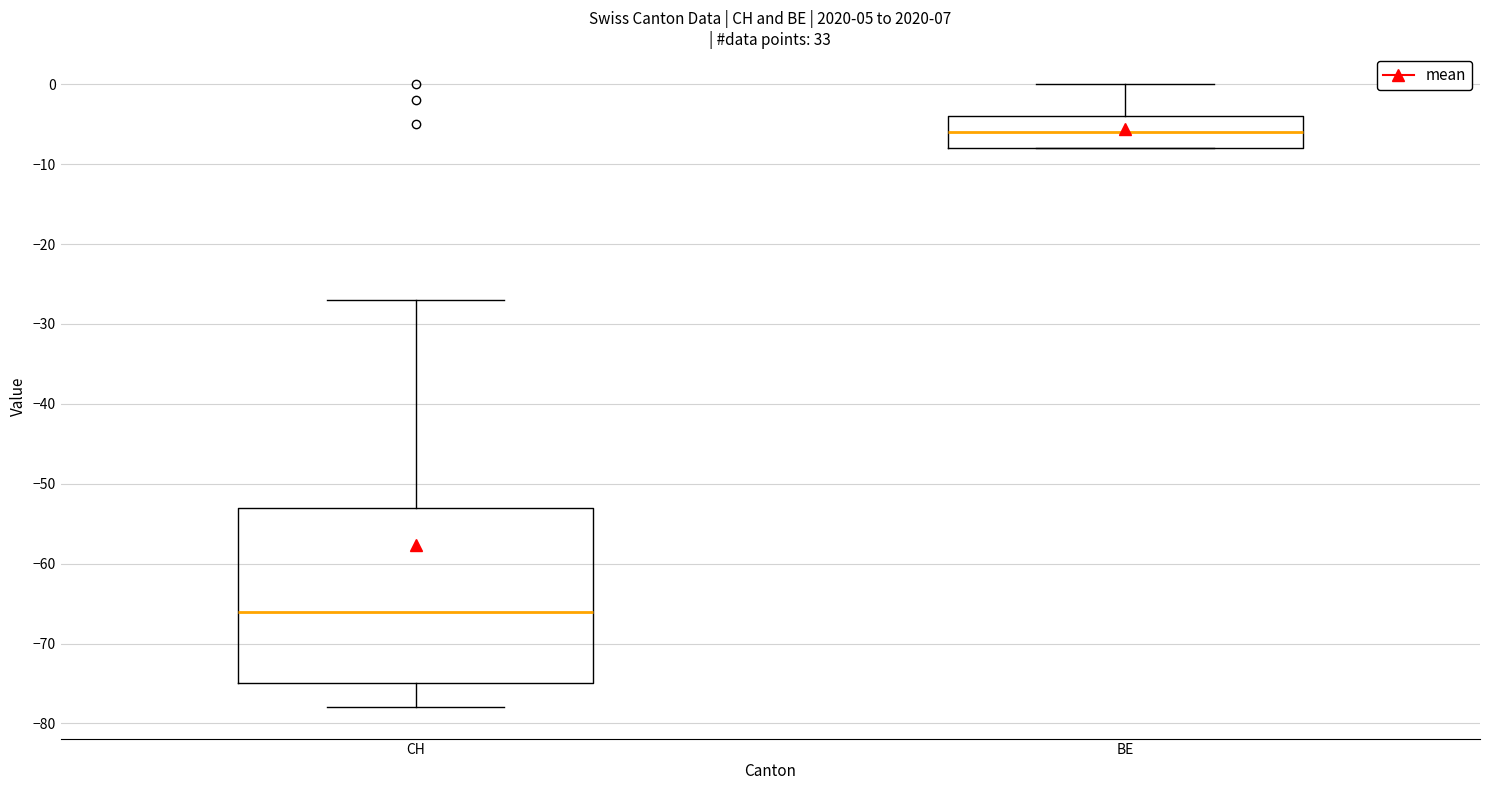

Which box has the lowest median line?

CH